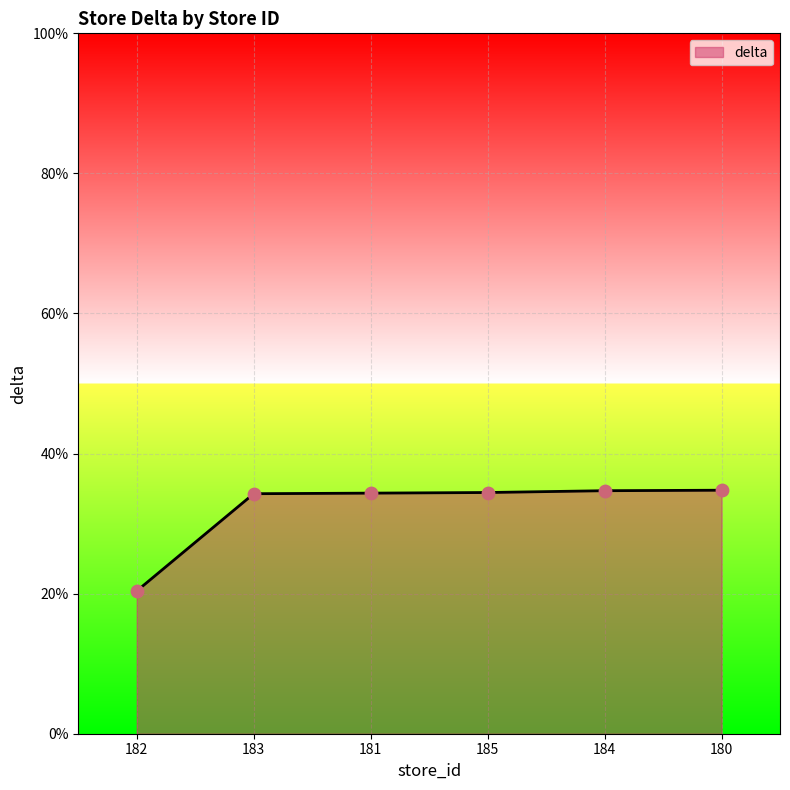

Which has a higher value, 182 or 183?

183